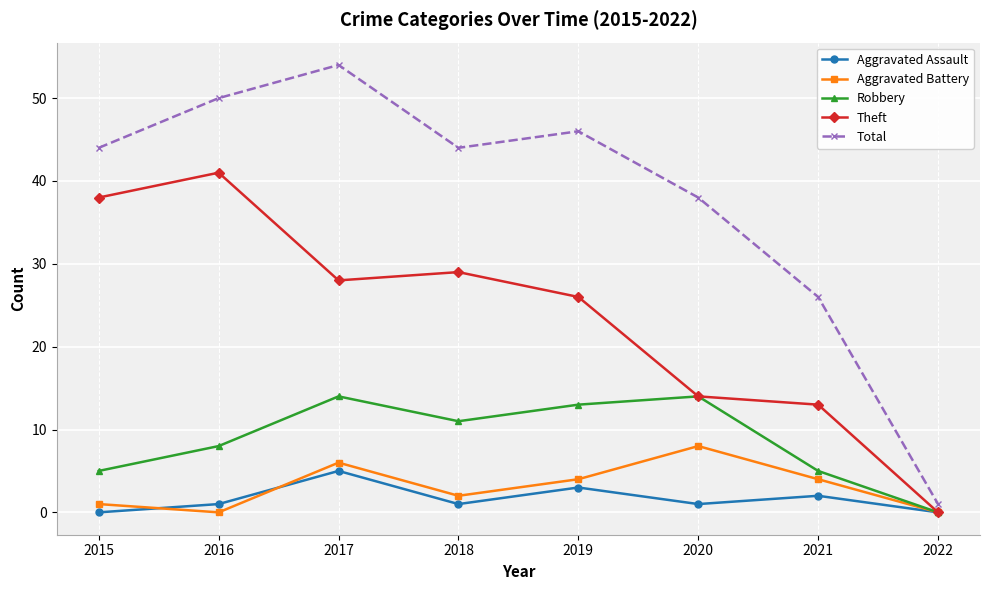

Reading left to right, list all the values displayed in this chart.

Aggravated Assault: 2015=0	2016=1	2017=5	2018=1	2019=3	2020=1	2021=2	2022=0
Aggravated Battery: 2015=1	2016=0	2017=6	2018=2	2019=4	2020=8	2021=4	2022=0
Robbery: 2015=5	2016=8	2017=14	2018=11	2019=13	2020=14	2021=5	2022=0
Theft: 2015=38	2016=41	2017=28	2018=29	2019=26	2020=14	2021=13	2022=0
Total: 2015=44	2016=50	2017=54	2018=44	2019=46	2020=38	2021=26	2022=1